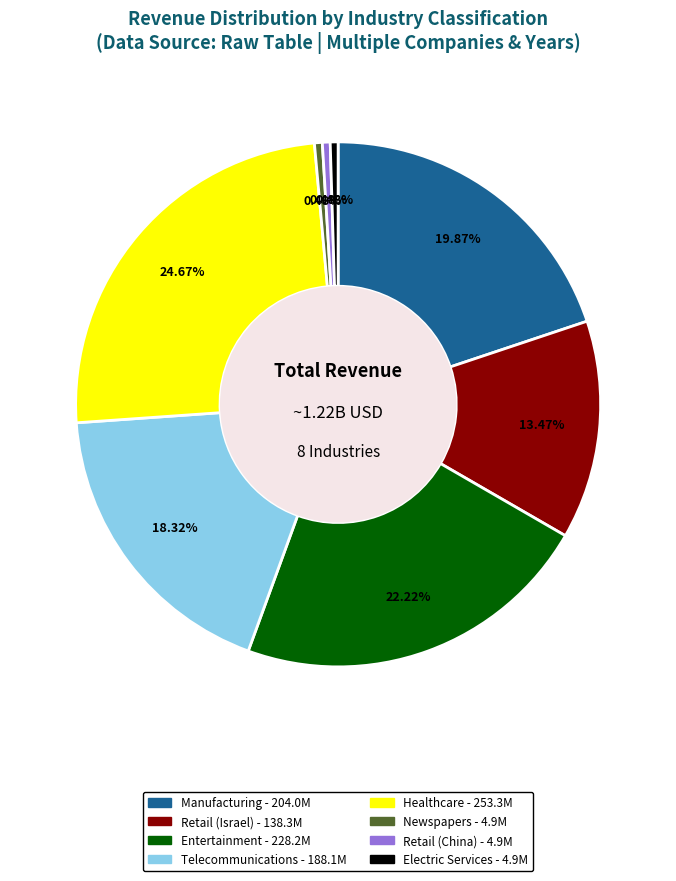

Does any single category account for the majority?

No